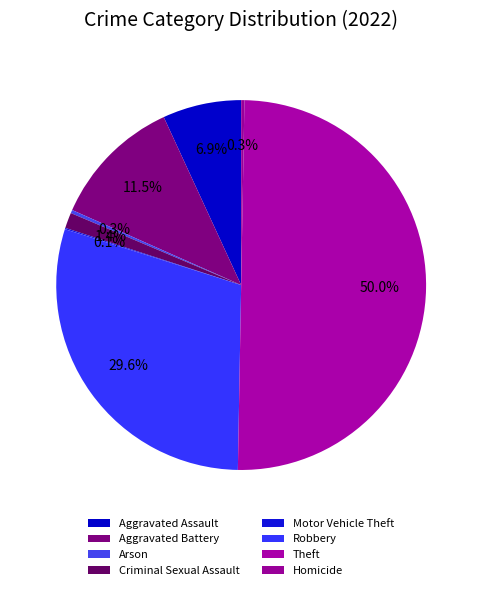

What is the total percentage of Homicide and Aggravated Battery?

11.8%